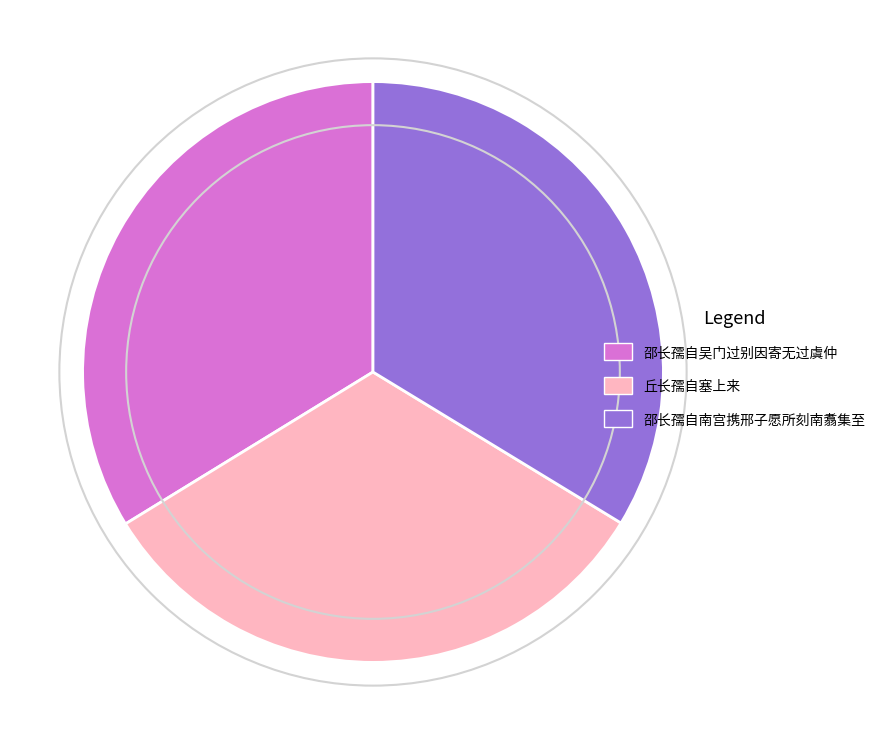

Is there any slice that represents more than half of the pie?

No